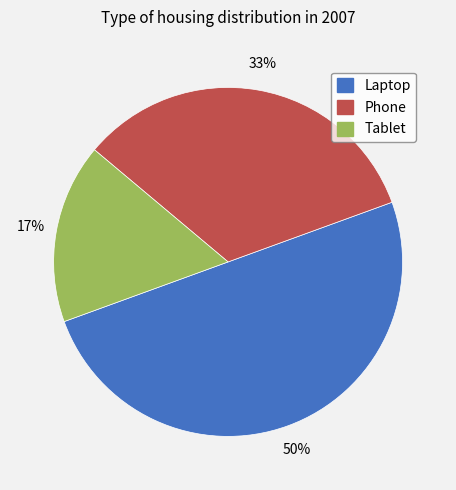

What percentage is the Laptop slice, to the nearest percent?

50%